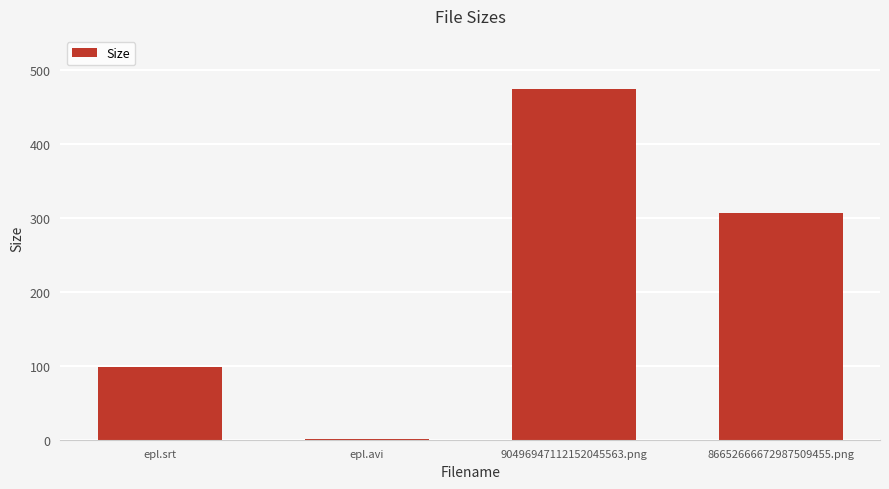

At which label is the value closest to 238?

86652666672987509455.png